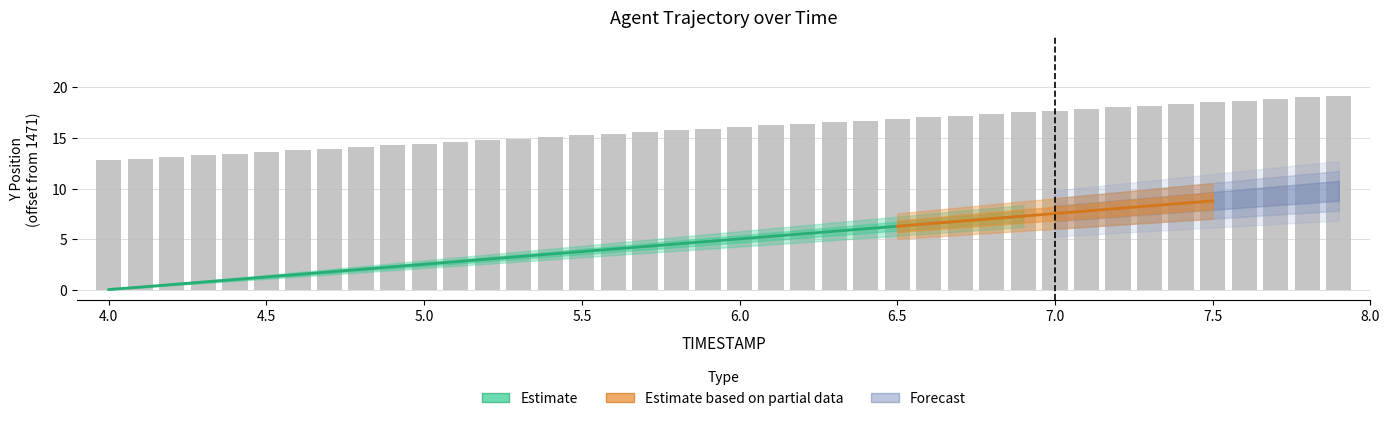

Are the bars grouped side by side (vs. stacked)?

No